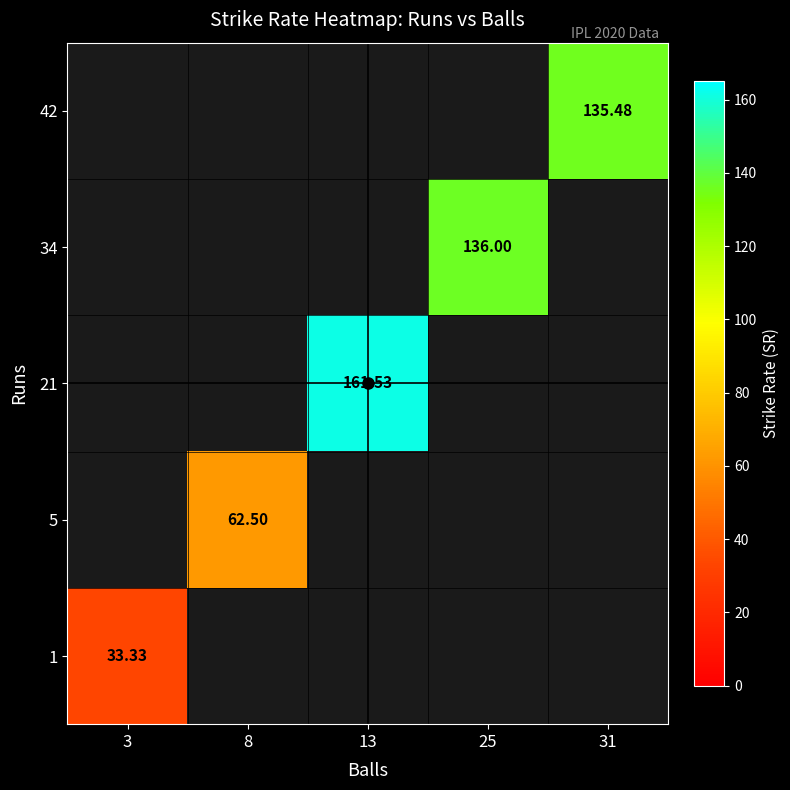

What is the difference between the highest and lowest values at 25?

136.0